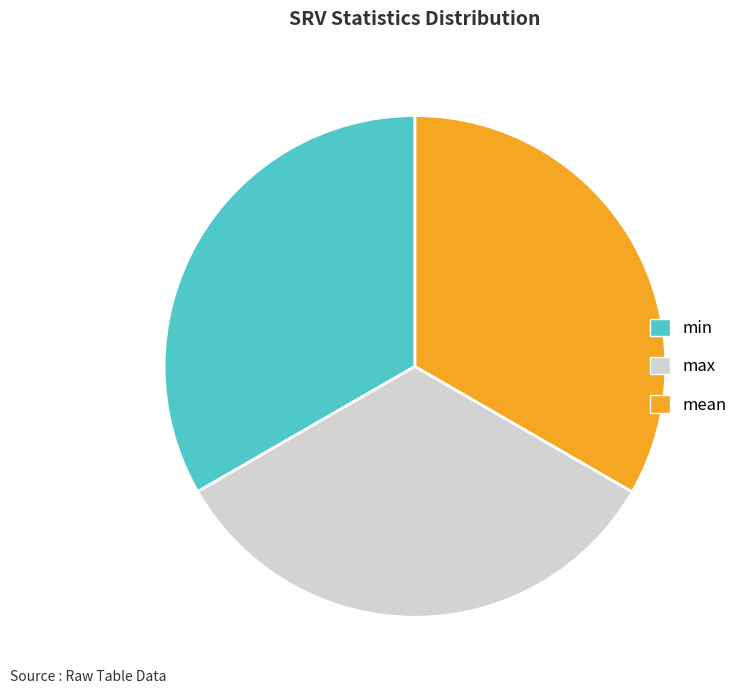

Do max and mean together represent more than half of the pie?

Yes